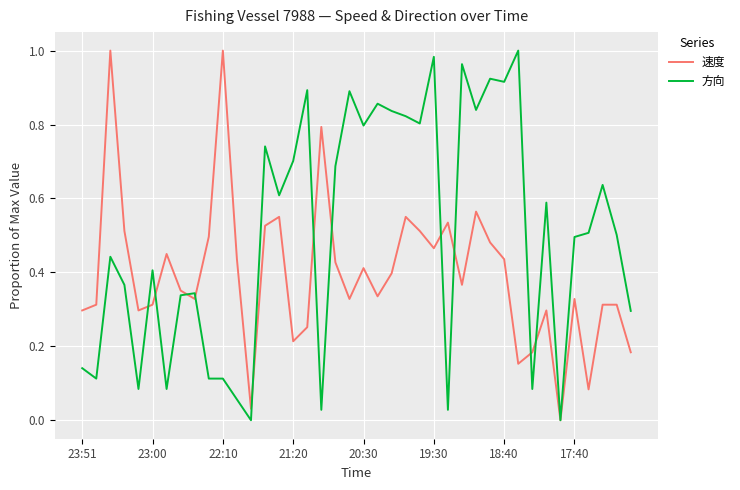

Rank the series by their average value, from lowest to highest.

速度, 方向